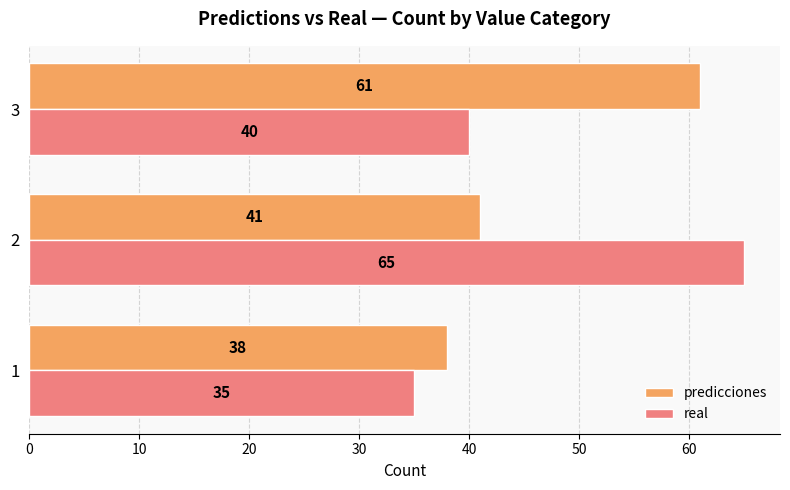

List the series in order of their peak value, highest first.

real, predicciones